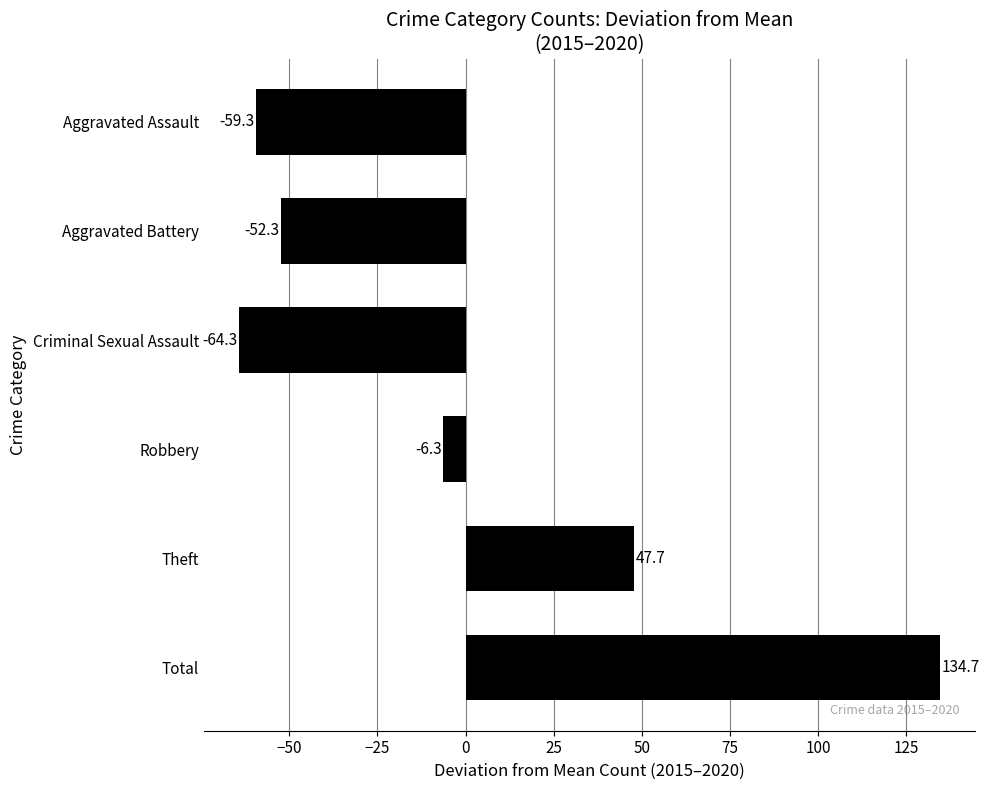

How many positive values are there?

2